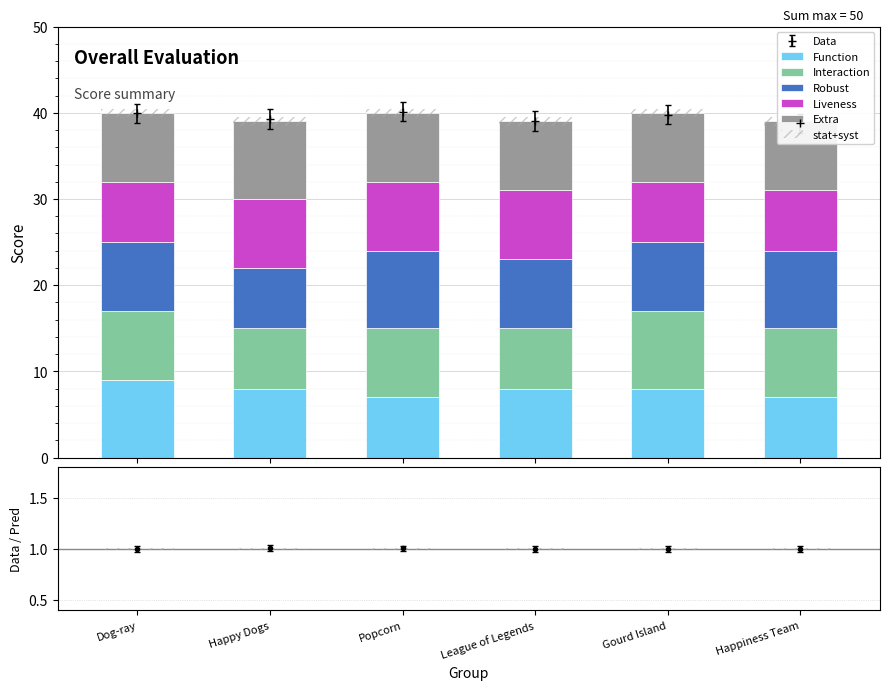

Reading left to right, extract all data points from this chart.

Function: Dog-ray=9.0	Happy Dogs=8.0	Popcorn=7.0	League of Legends=8.0	Gourd Island=8.0	Happiness Team=7.0
Interaction: Dog-ray=8.0	Happy Dogs=7.0	Popcorn=8.0	League of Legends=7.0	Gourd Island=9.0	Happiness Team=8.0
Robust: Dog-ray=8.0	Happy Dogs=7.0	Popcorn=9.0	League of Legends=8.0	Gourd Island=8.0	Happiness Team=9.0
Liveness: Dog-ray=7.0	Happy Dogs=8.0	Popcorn=8.0	League of Legends=8.0	Gourd Island=7.0	Happiness Team=7.0
Extra: Dog-ray=8.0	Happy Dogs=9.0	Popcorn=8.0	League of Legends=8.0	Gourd Island=8.0	Happiness Team=8.0
stat+syst: Dog-ray=0.0	Happy Dogs=0.0	Popcorn=0.0	League of Legends=0.0	Gourd Island=0.0	Happiness Team=0.0